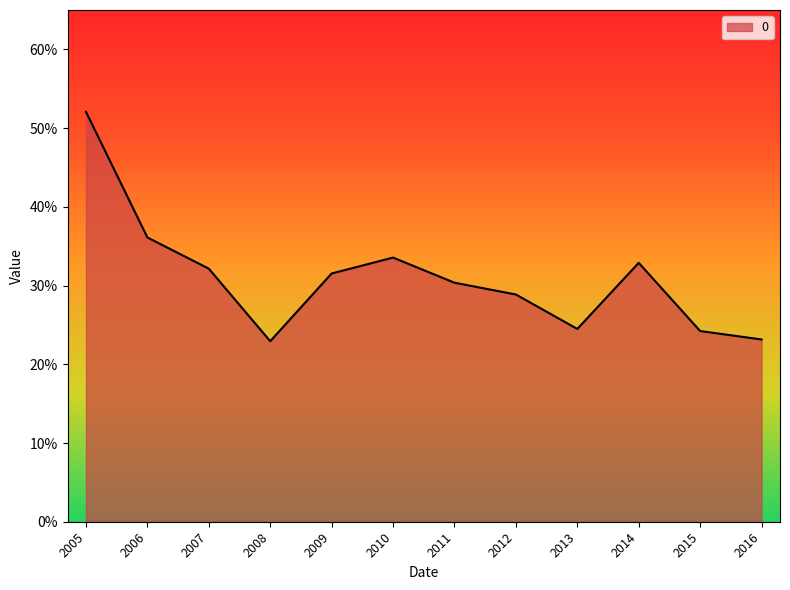

What is the maximum value shown in the chart?

0.5